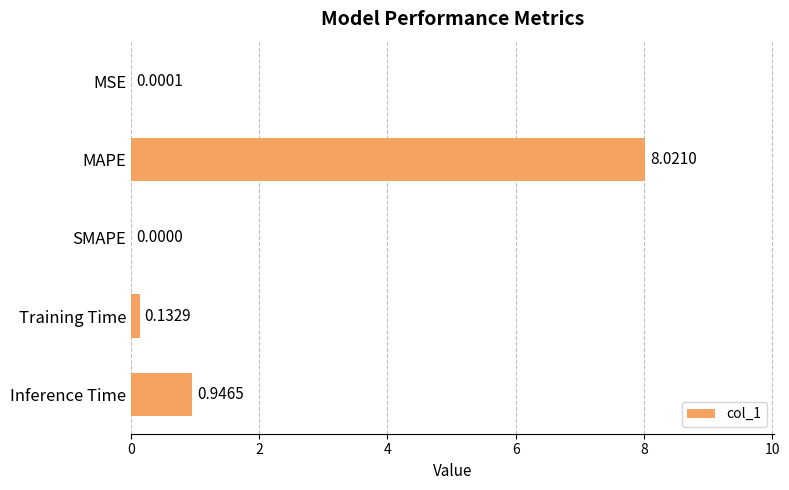

Count the number of categories in the chart.

5